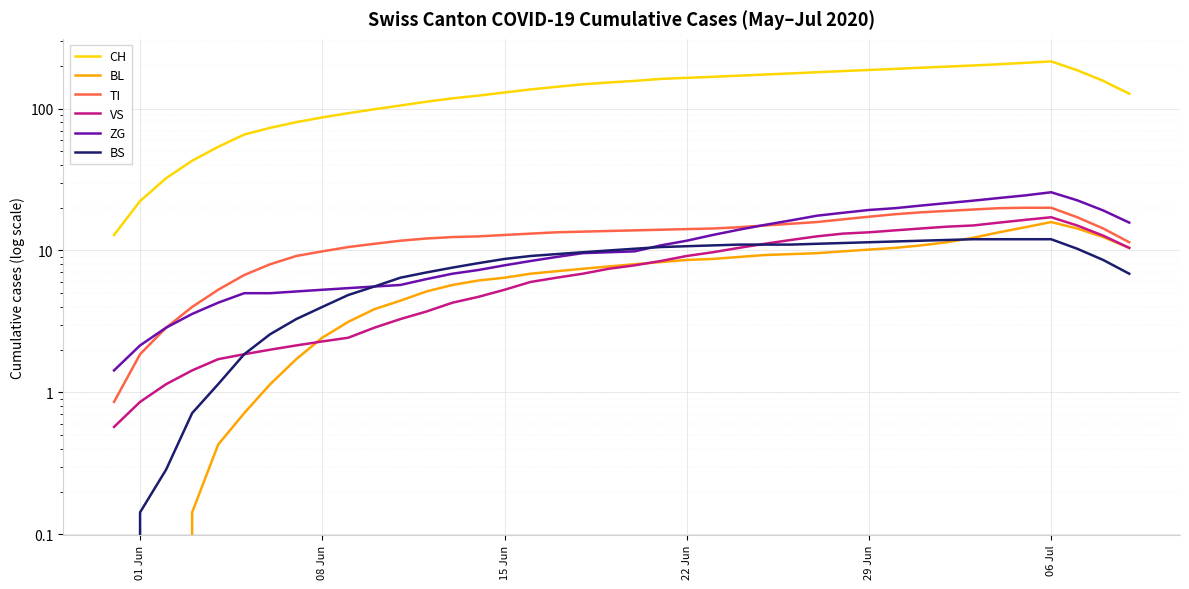

What is the value of the ZG point at the 22nd from the left?

10.9